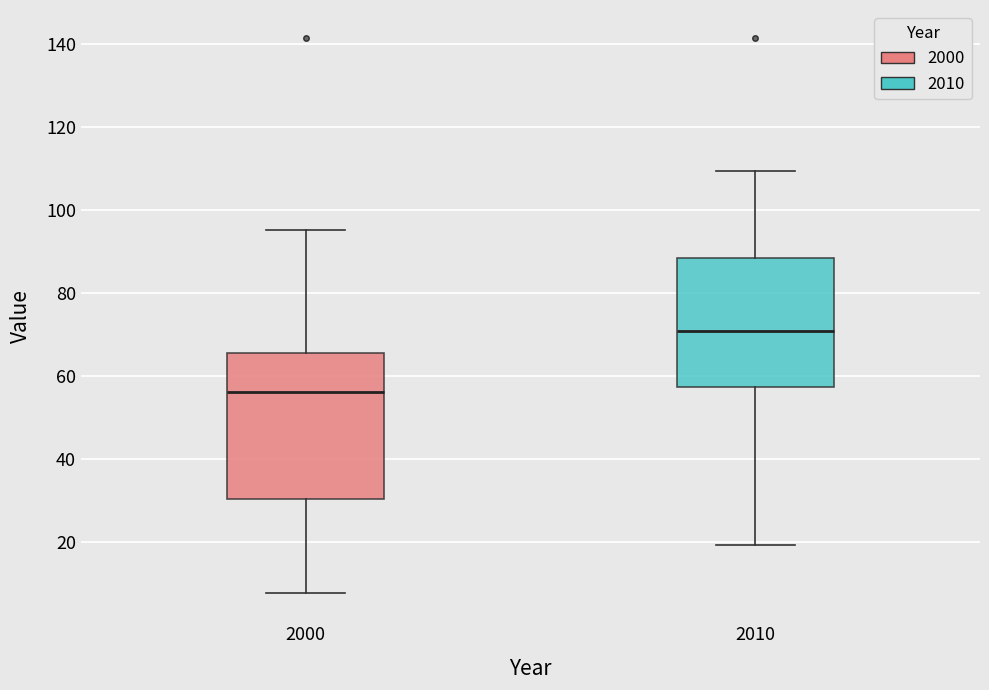

Where does the lower whisker of the box at x = 2000 end on the y-axis? The values are not printed on the chart, so give them approximately, as read against the axis.

8